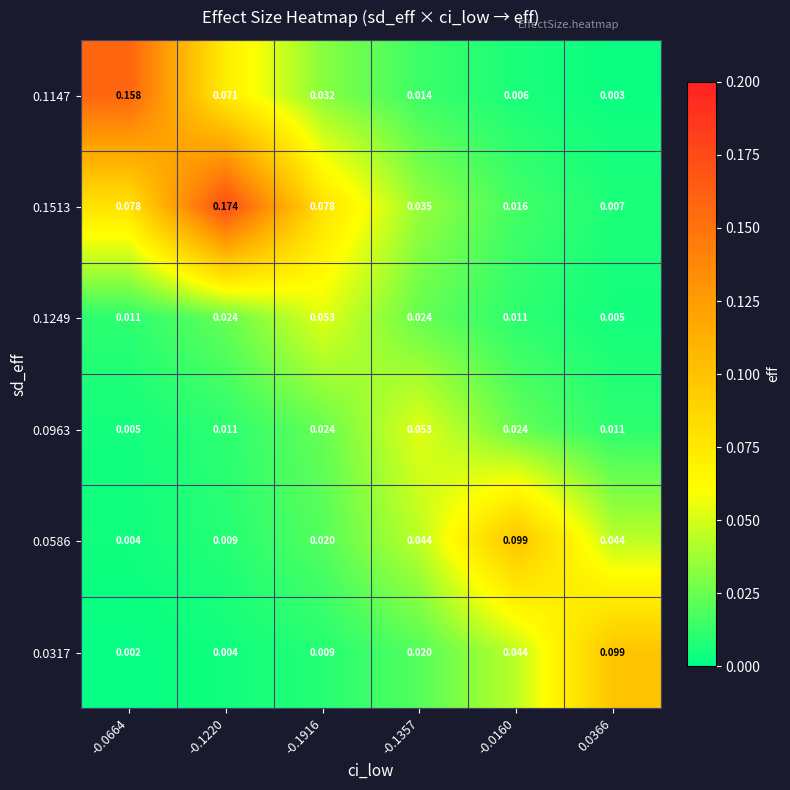

Reading left to right, list all the values displayed in this chart.

0.1147: -0.0664=0.2	-0.1220=0.1	-0.1916=0.0	-0.1357=0.0	-0.0160=0.0	0.0366=0.0
0.1513: -0.0664=0.1	-0.1220=0.2	-0.1916=0.1	-0.1357=0.0	-0.0160=0.0	0.0366=0.0
0.1249: -0.0664=0.0	-0.1220=0.0	-0.1916=0.1	-0.1357=0.0	-0.0160=0.0	0.0366=0.0
0.0963: -0.0664=0.0	-0.1220=0.0	-0.1916=0.0	-0.1357=0.1	-0.0160=0.0	0.0366=0.0
0.0586: -0.0664=0.0	-0.1220=0.0	-0.1916=0.0	-0.1357=0.0	-0.0160=0.1	0.0366=0.0
0.0317: -0.0664=0.0	-0.1220=0.0	-0.1916=0.0	-0.1357=0.0	-0.0160=0.0	0.0366=0.1